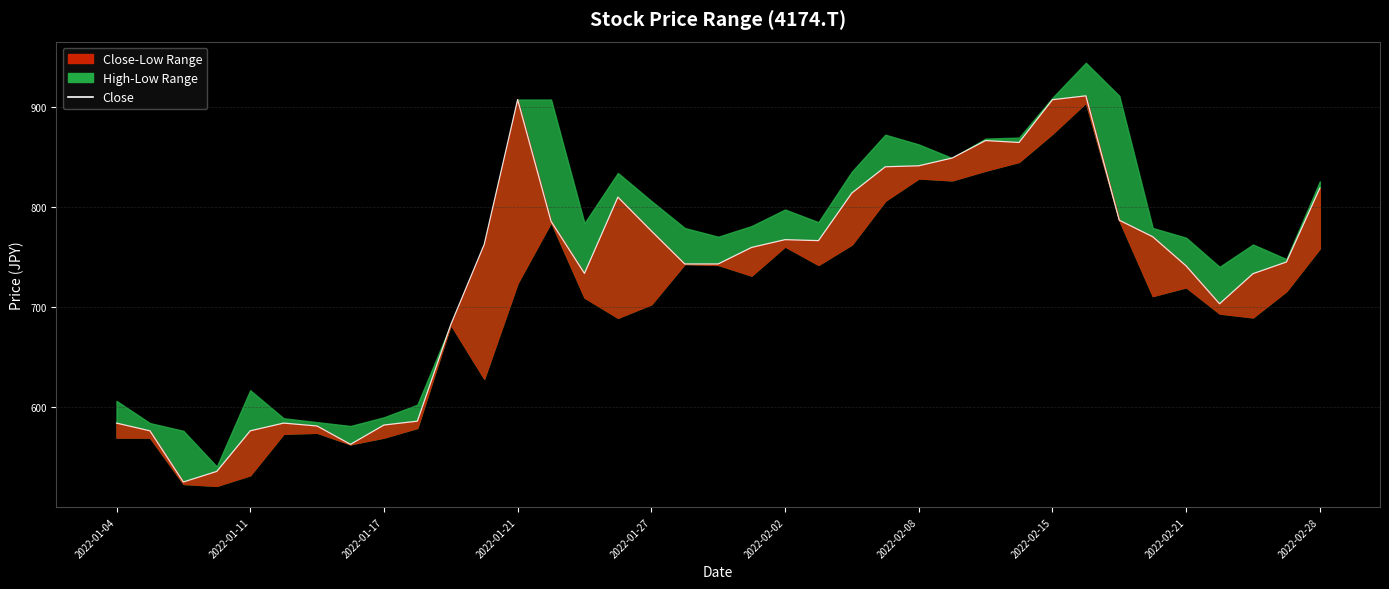

How many lines are shown in the chart?

1